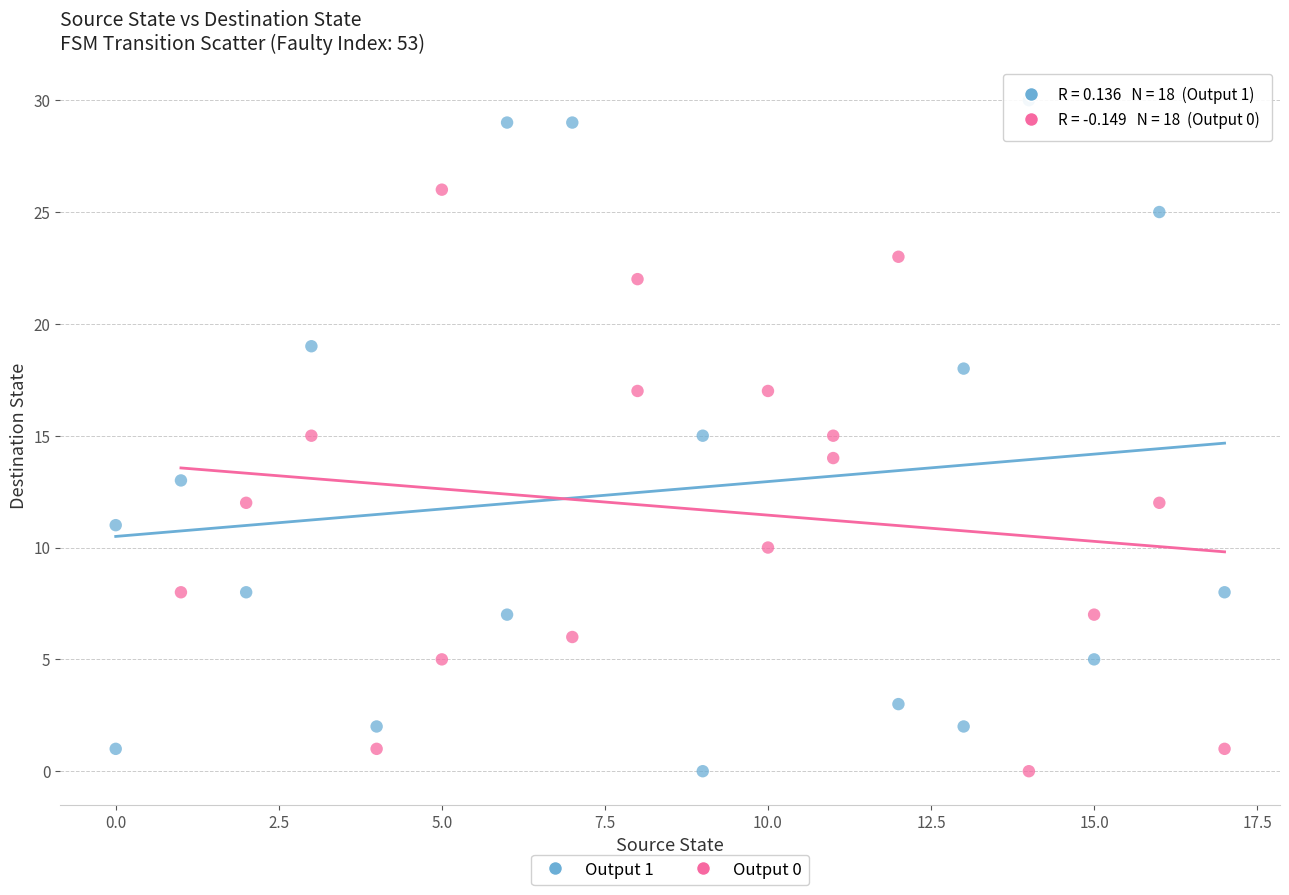

Which series has the widest spread of Y values?

Output 1